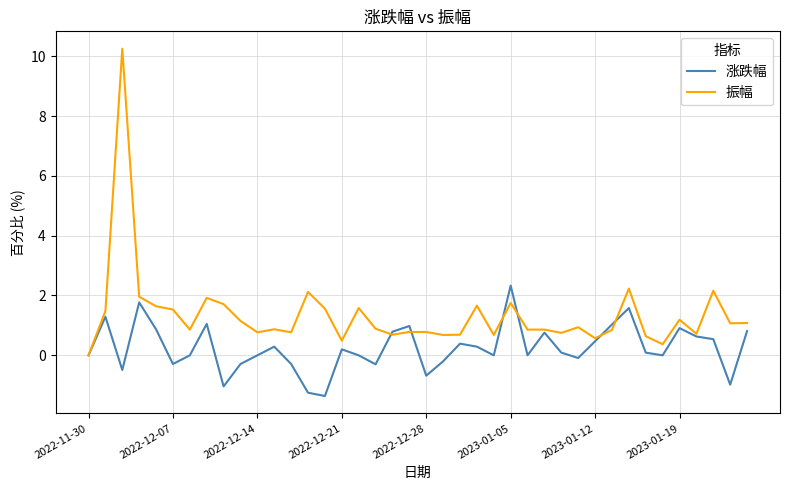

Which series has the largest total across all categories?

振幅